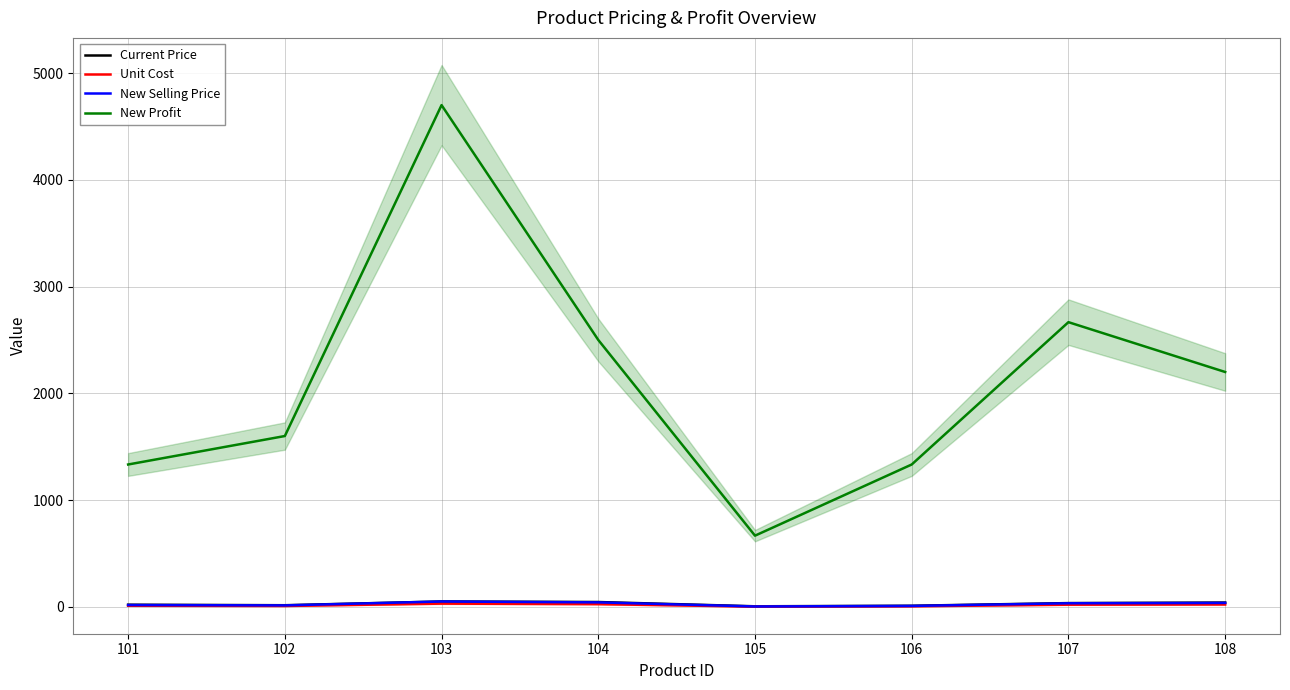

In New Profit, how many points are higher than both neighbors (excluding endpoints)?

2